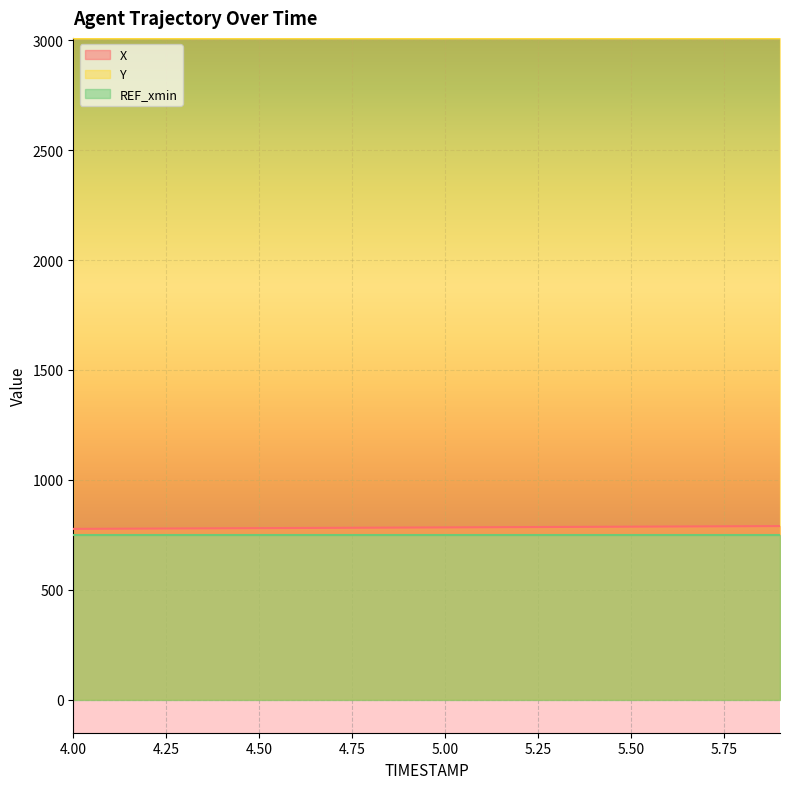

What is the difference between the highest and lowest values at 4.8?

2226.6